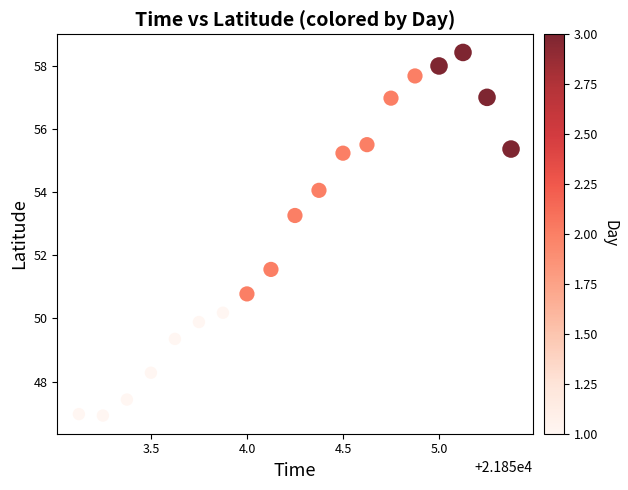

What is the range of X values (max minus min)?

2.2